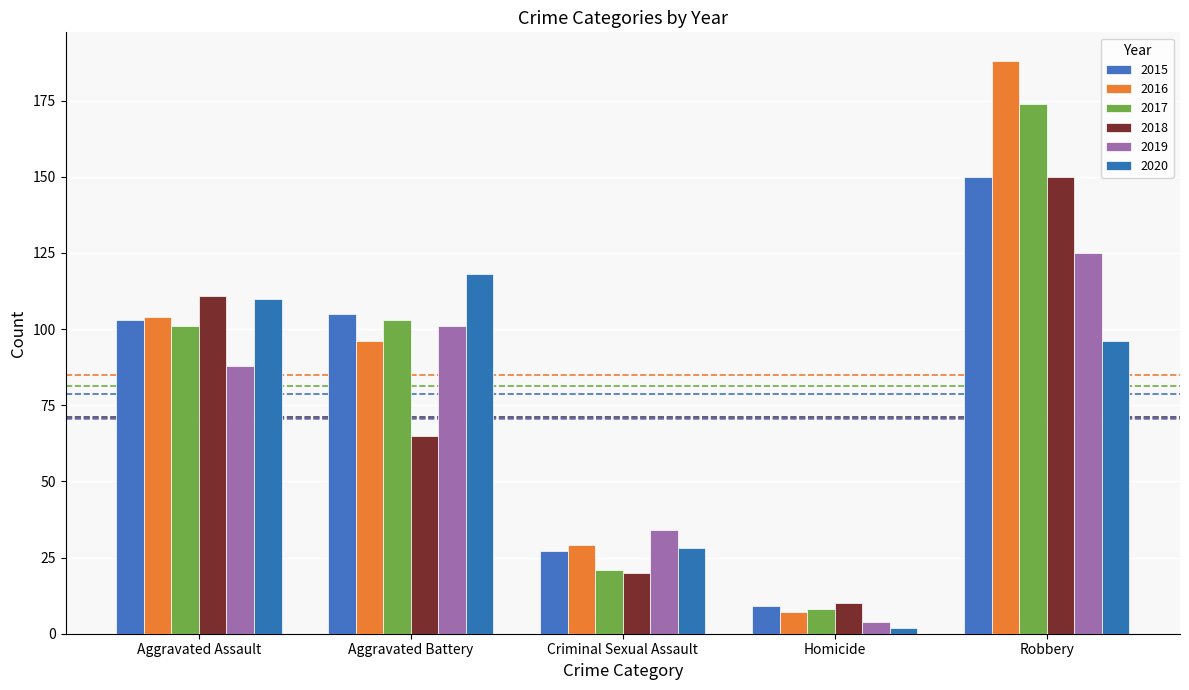

Reading right to left, extract all data points from this chart.

2015: Robbery=150	Homicide=9	Criminal Sexual Assault=27	Aggravated Battery=105	Aggravated Assault=103
2016: Robbery=188	Homicide=7	Criminal Sexual Assault=29	Aggravated Battery=96	Aggravated Assault=104
2017: Robbery=174	Homicide=8	Criminal Sexual Assault=21	Aggravated Battery=103	Aggravated Assault=101
2018: Robbery=150	Homicide=10	Criminal Sexual Assault=20	Aggravated Battery=65	Aggravated Assault=111
2019: Robbery=125	Homicide=4	Criminal Sexual Assault=34	Aggravated Battery=101	Aggravated Assault=88
2020: Robbery=96	Homicide=2	Criminal Sexual Assault=28	Aggravated Battery=118	Aggravated Assault=110